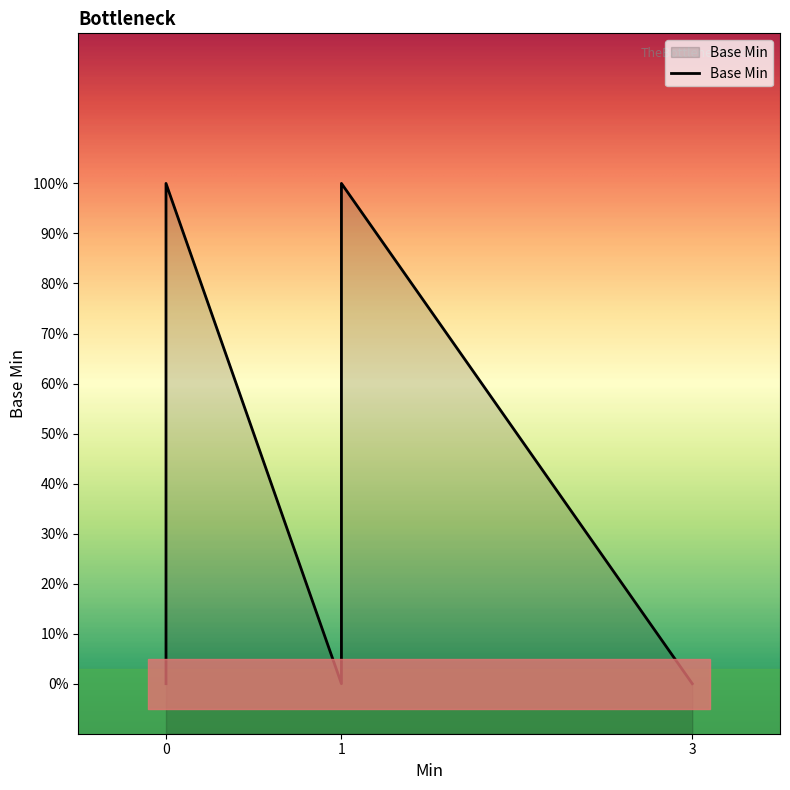

The value at 1 is 0. True or false?

False